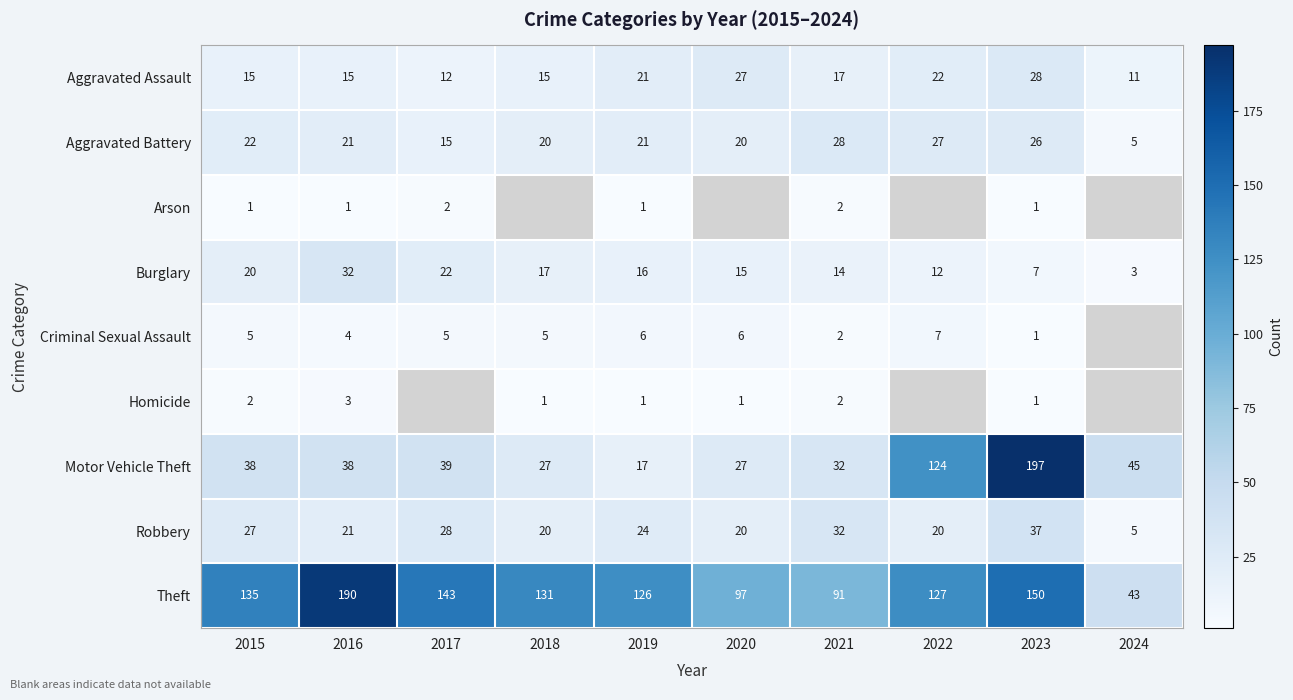

What is the sum of the Motor Vehicle Theft values at 2021 and 2022?

156